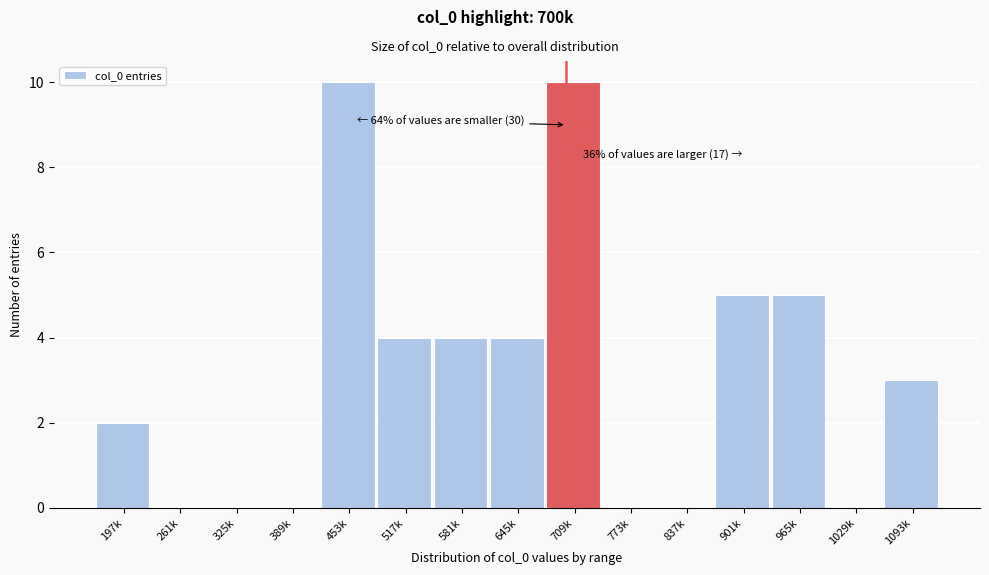

Reading left to right, extract all data points from this chart.

197k=2	261k=0	325k=0	389k=0	453k=10	517k=4	581k=4	645k=4	709k=10	773k=0	837k=0	901k=5	965k=5	1029k=0	1093k=3